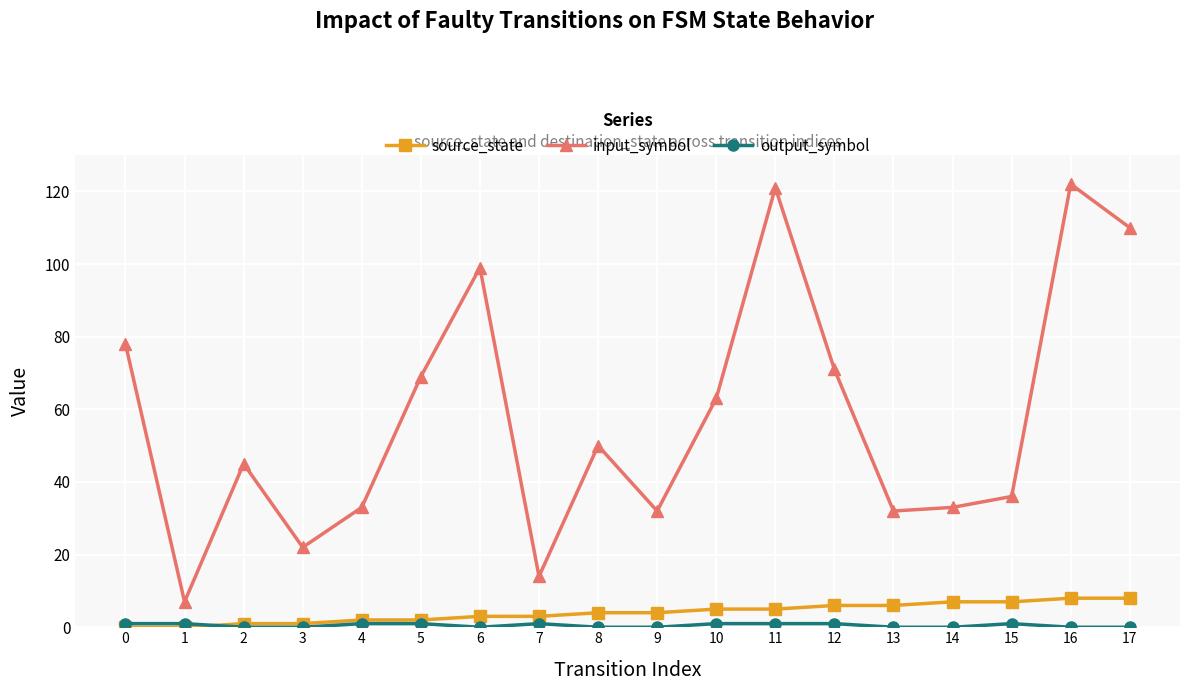

Is it true that input_symbol equals 20 at 7?

False